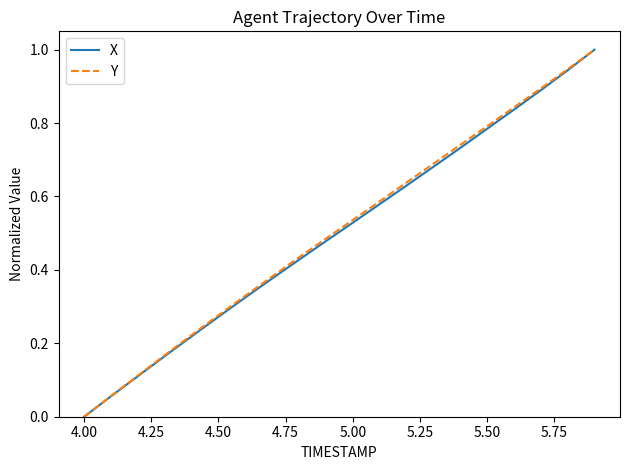

What is the maximum value shown in the chart?

1.0